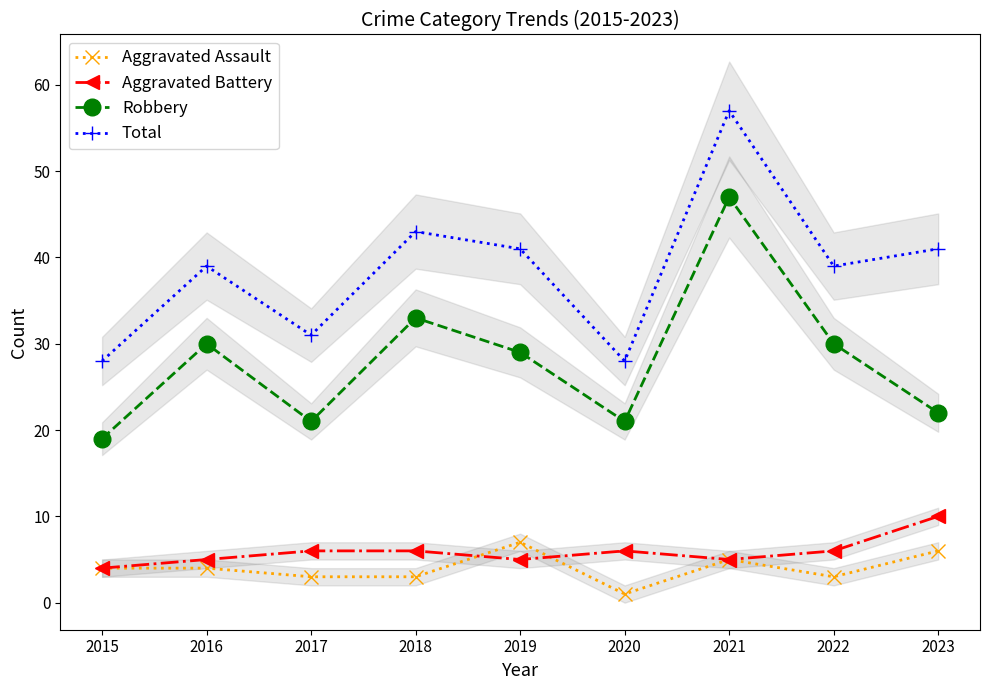

How many distinct data groups are displayed?

4